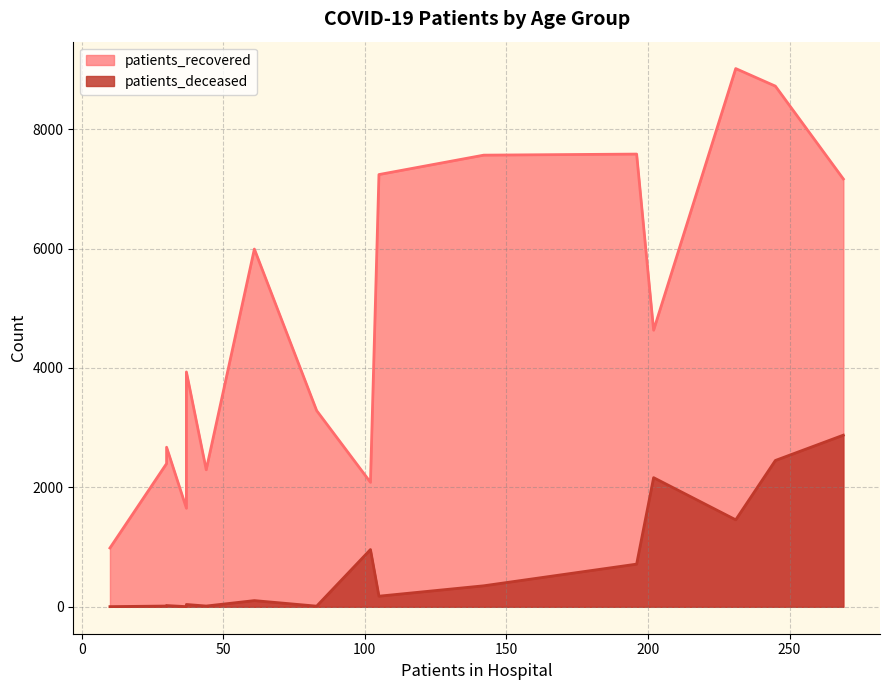

How many lines are shown in the chart?

2